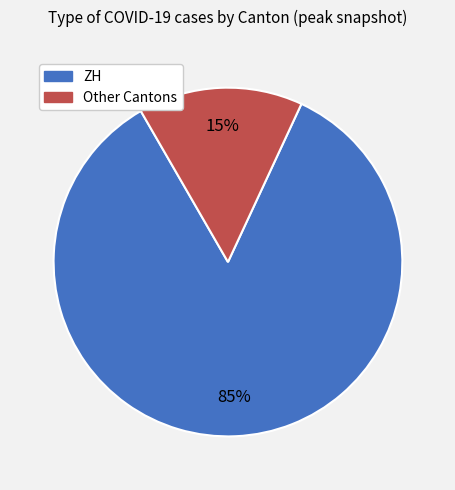

Is there any slice that represents more than half of the pie?

Yes